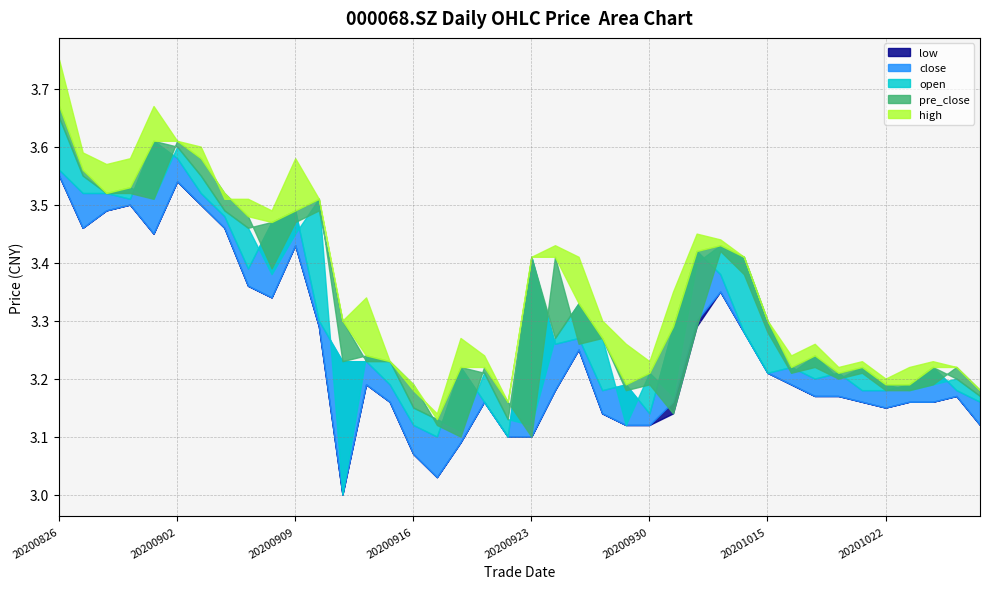

True or false: open and low intersect in this chart.

False